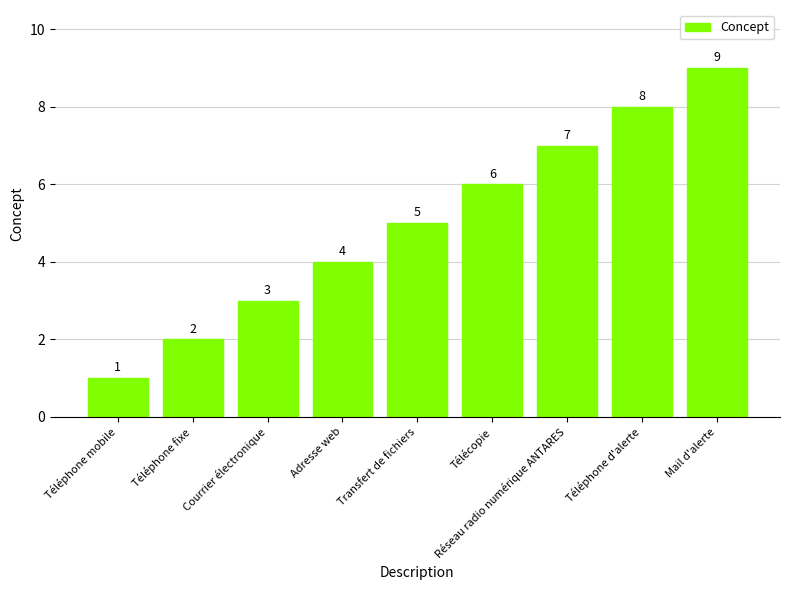

What position from the left is Téléphone fixe?

2